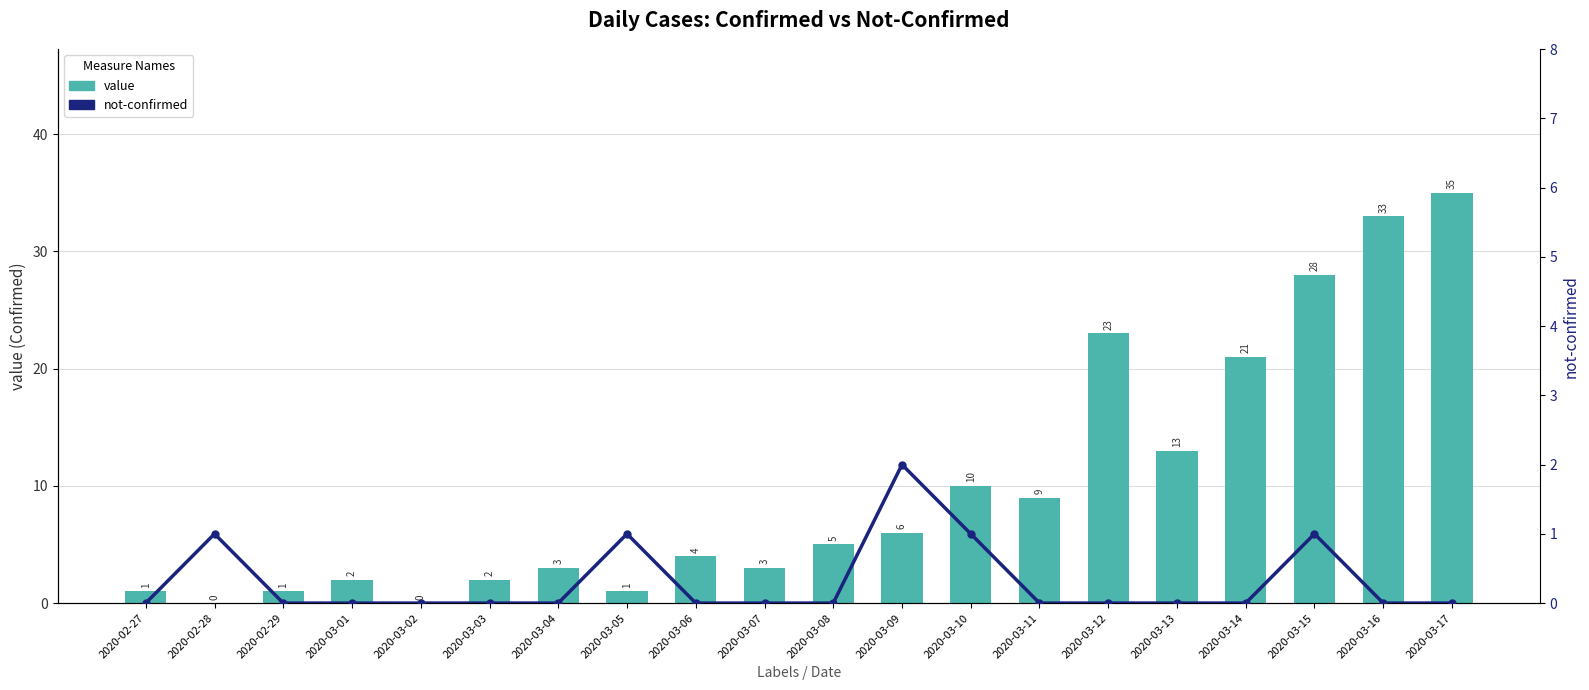

The not-confirmed series shows 0 at 2020-03-13. True or false?

True